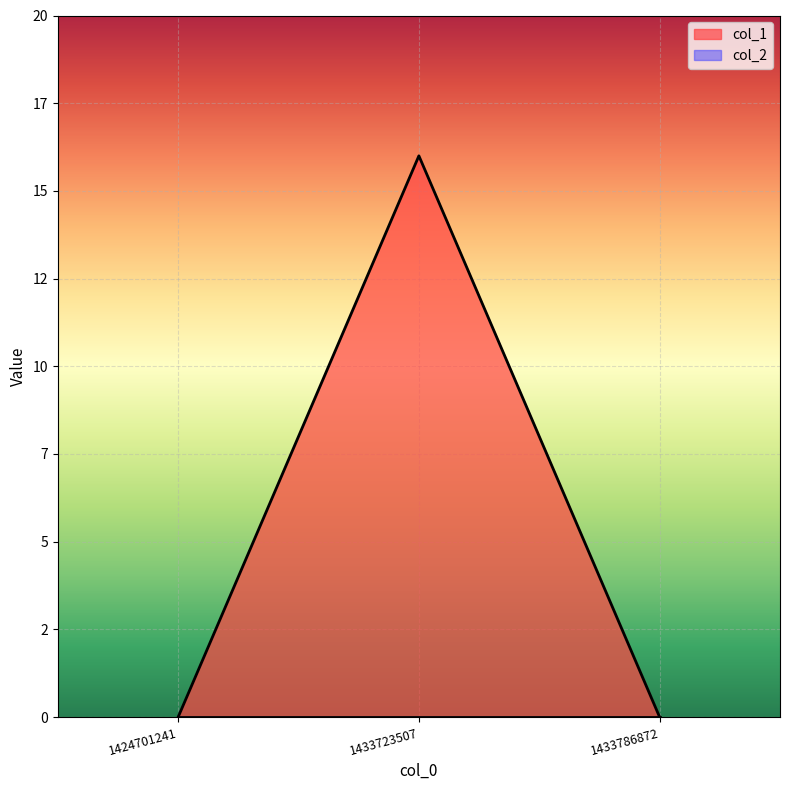

Reading right to left, extract all data points from this chart.

1433786872=0	1433723507=16	1424701241=0